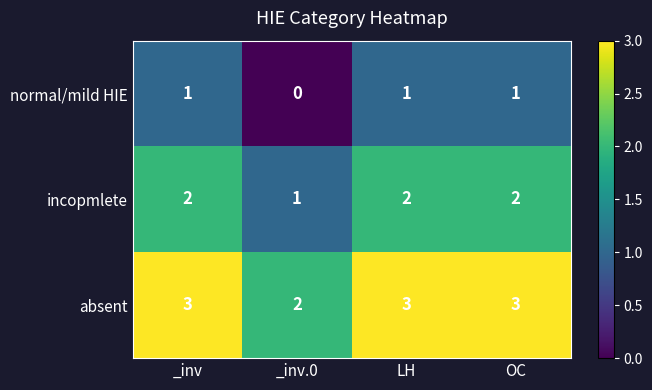

What is the average value of the absent series?

3